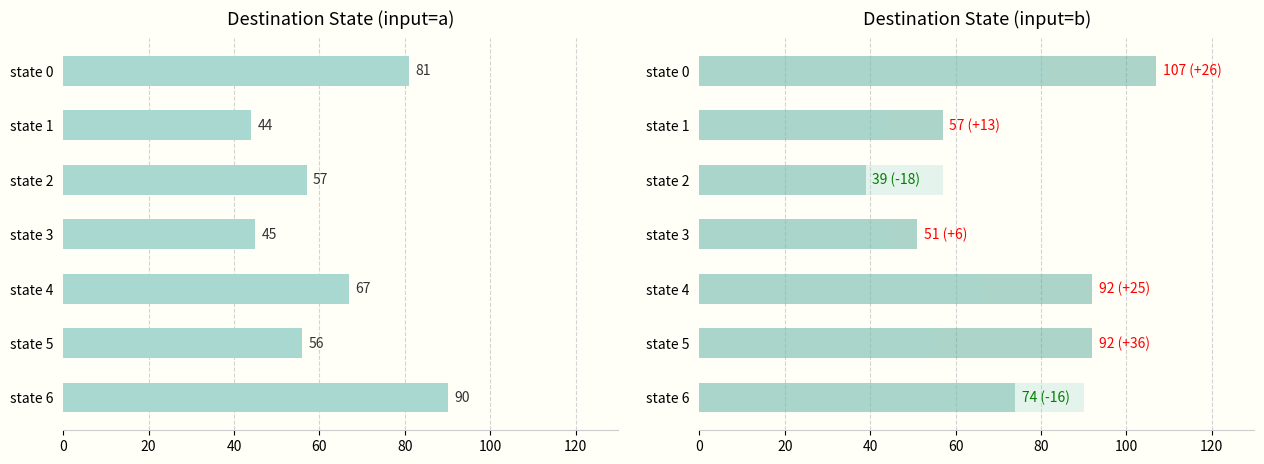

How many data points in source_state are less than 57?

3